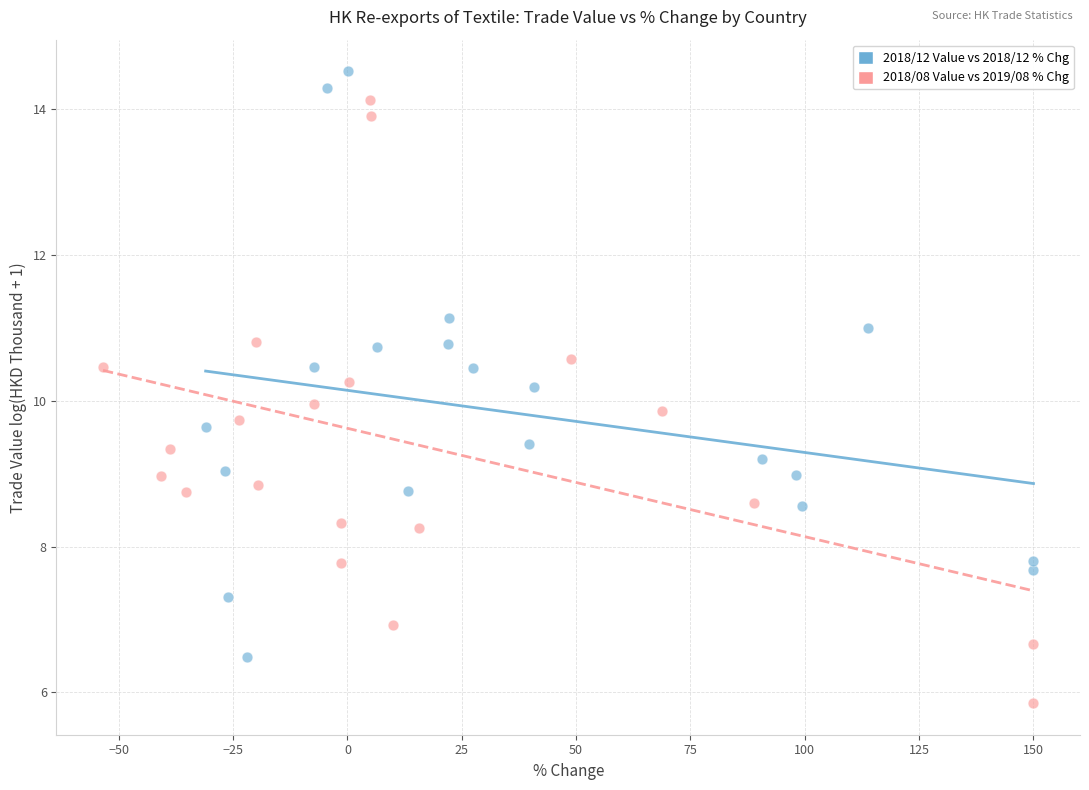

Which series reaches the maximum Y coordinate?

2018/12 Value vs 2018/12 % Chg